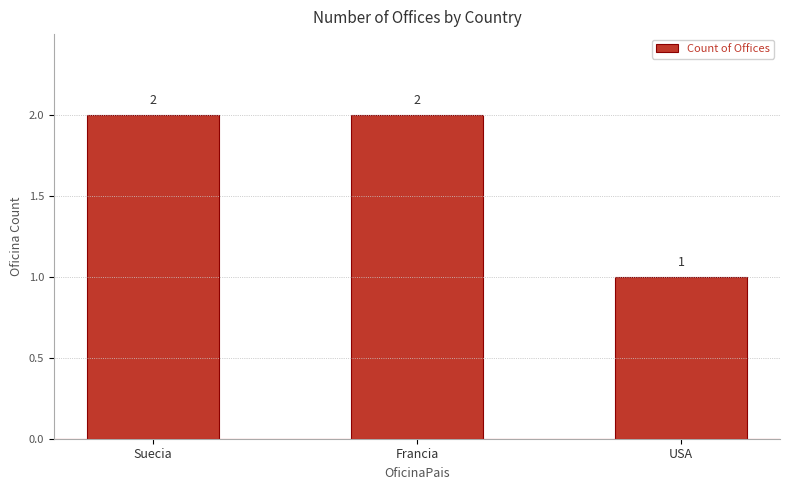

True or false: the data shows 2 at Francia.

True